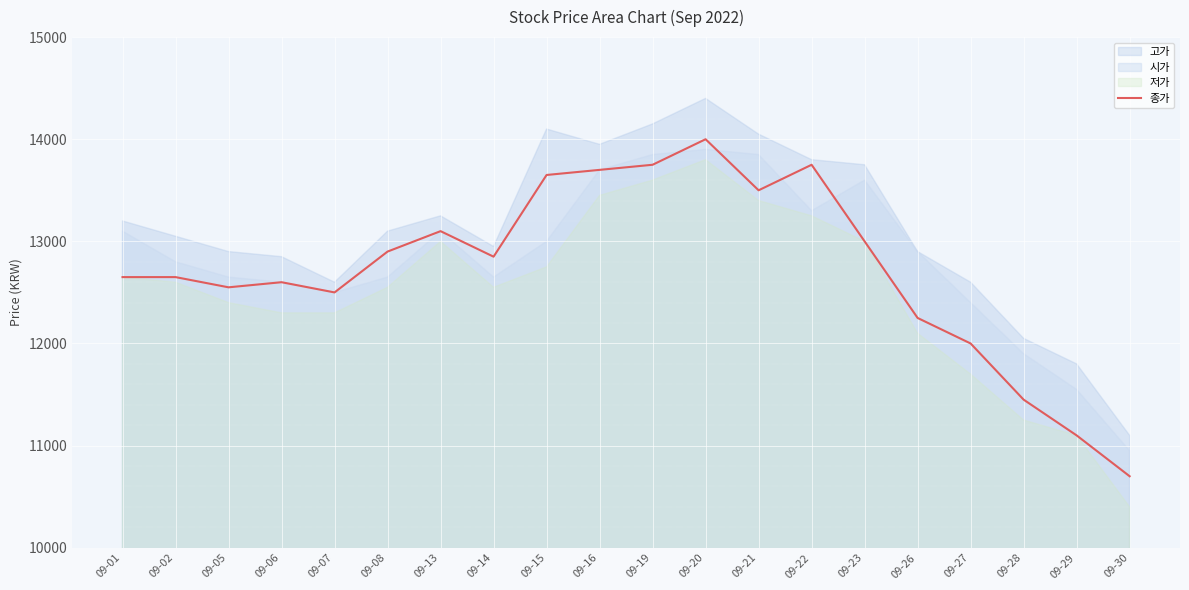

At which label is the value closest to 12350?

09-26